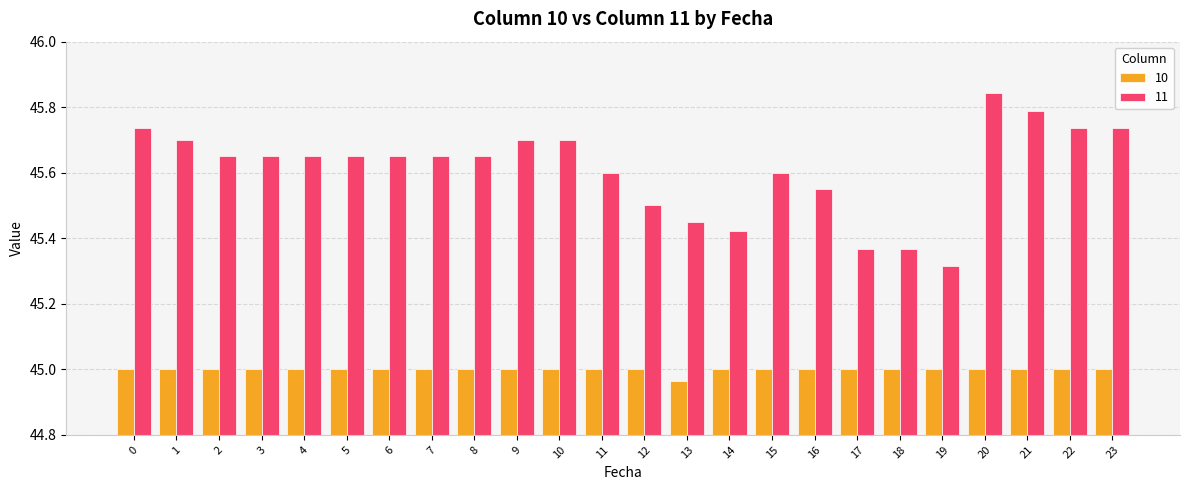

What is the spread (max minus min) of values at 15?

0.6